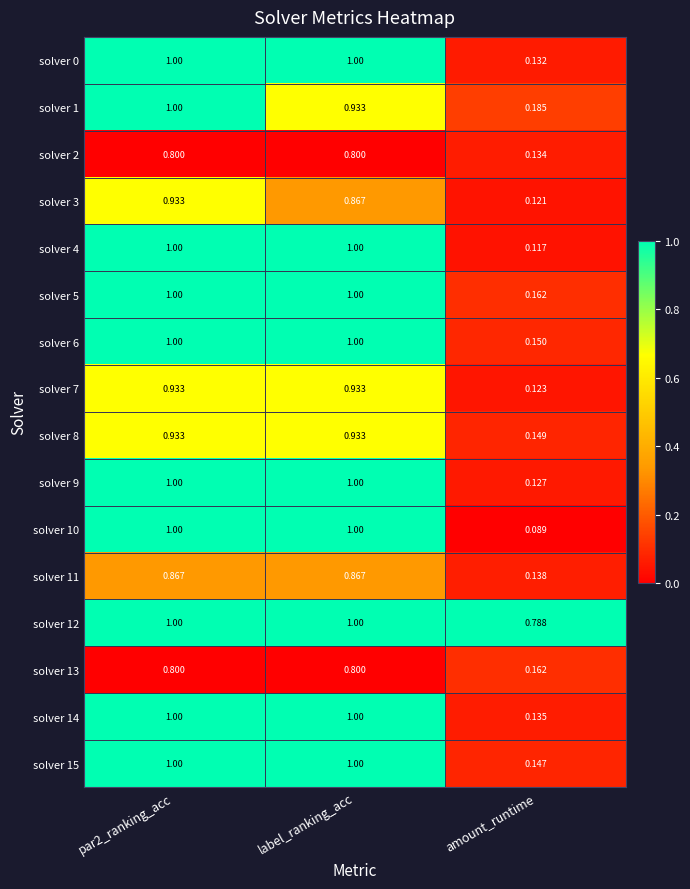

At which label does solver 10 reach its minimum?

amount_runtime